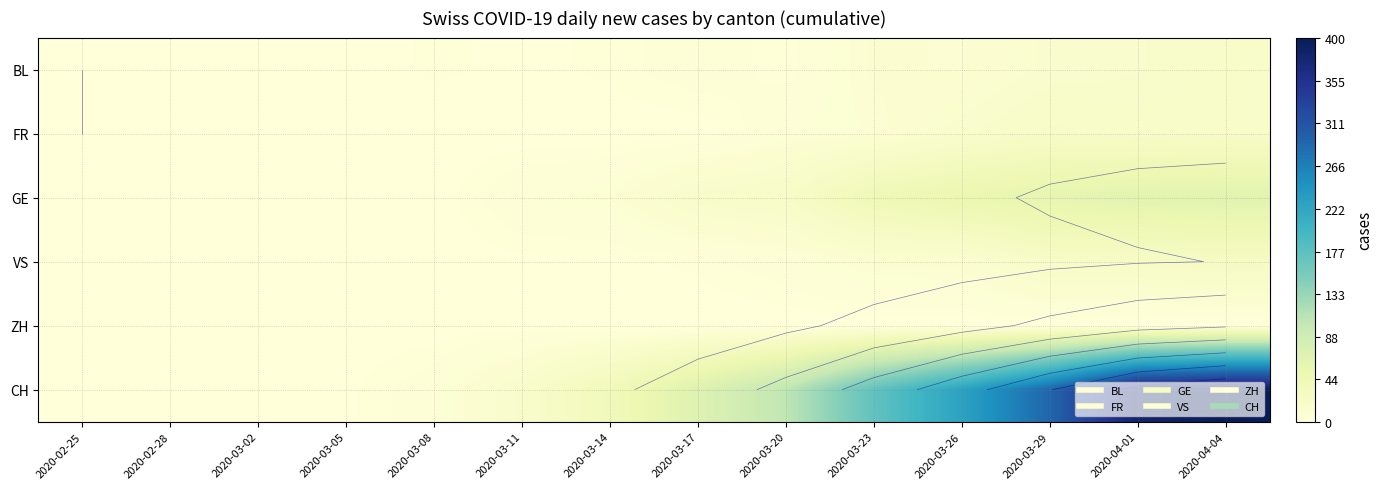

Rank the categories by BL value from highest to lowest.

2020-04-04, 2020-04-01, 2020-03-29, 2020-03-23, 2020-03-26, 2020-03-17, 2020-03-08, 2020-03-14, 2020-03-20, 2020-03-11, 2020-02-25, 2020-02-28, 2020-03-02, 2020-03-05